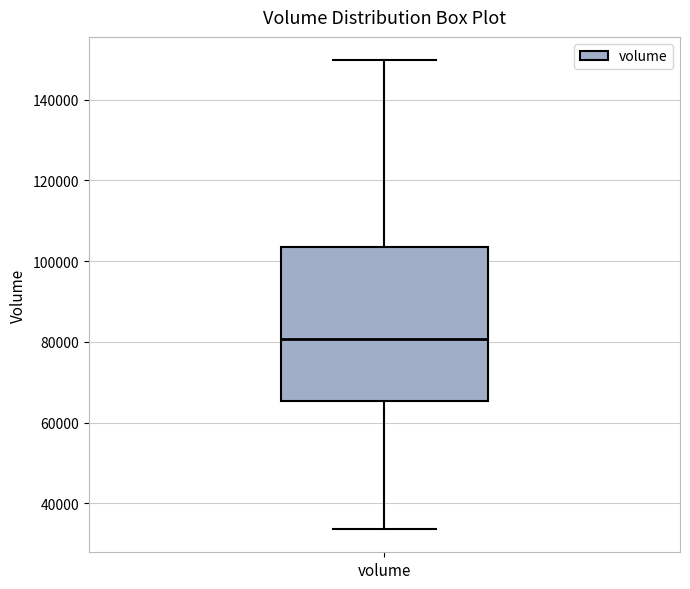

Where is the upper edge of the box for volume on the y-axis? The values are not printed on the chart, so give them approximately, as read against the axis.

104000